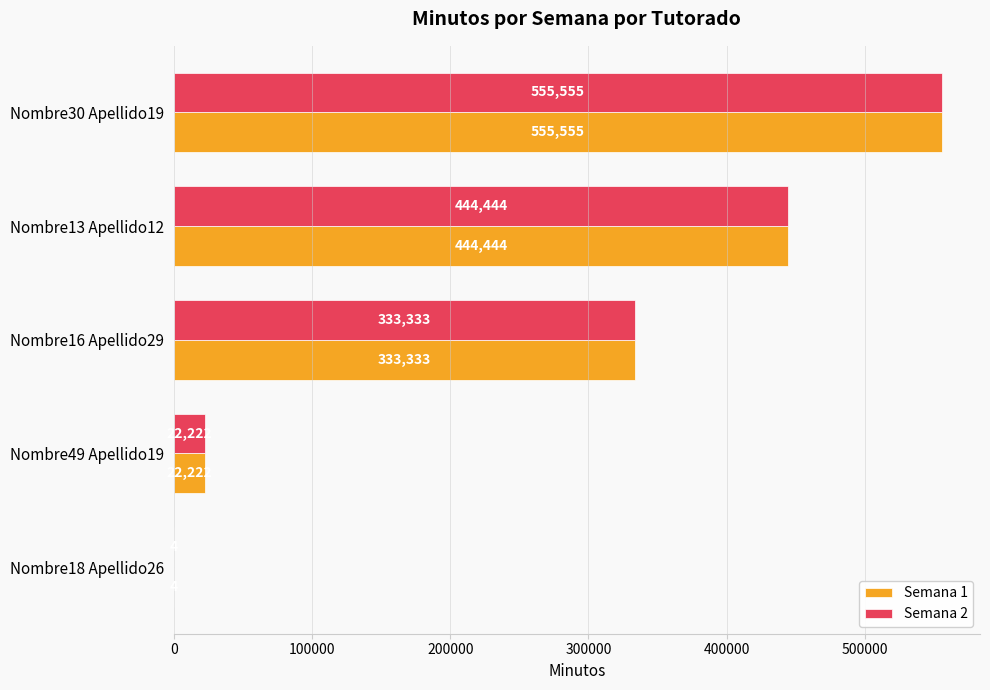

Count the number of categories in the chart.

5